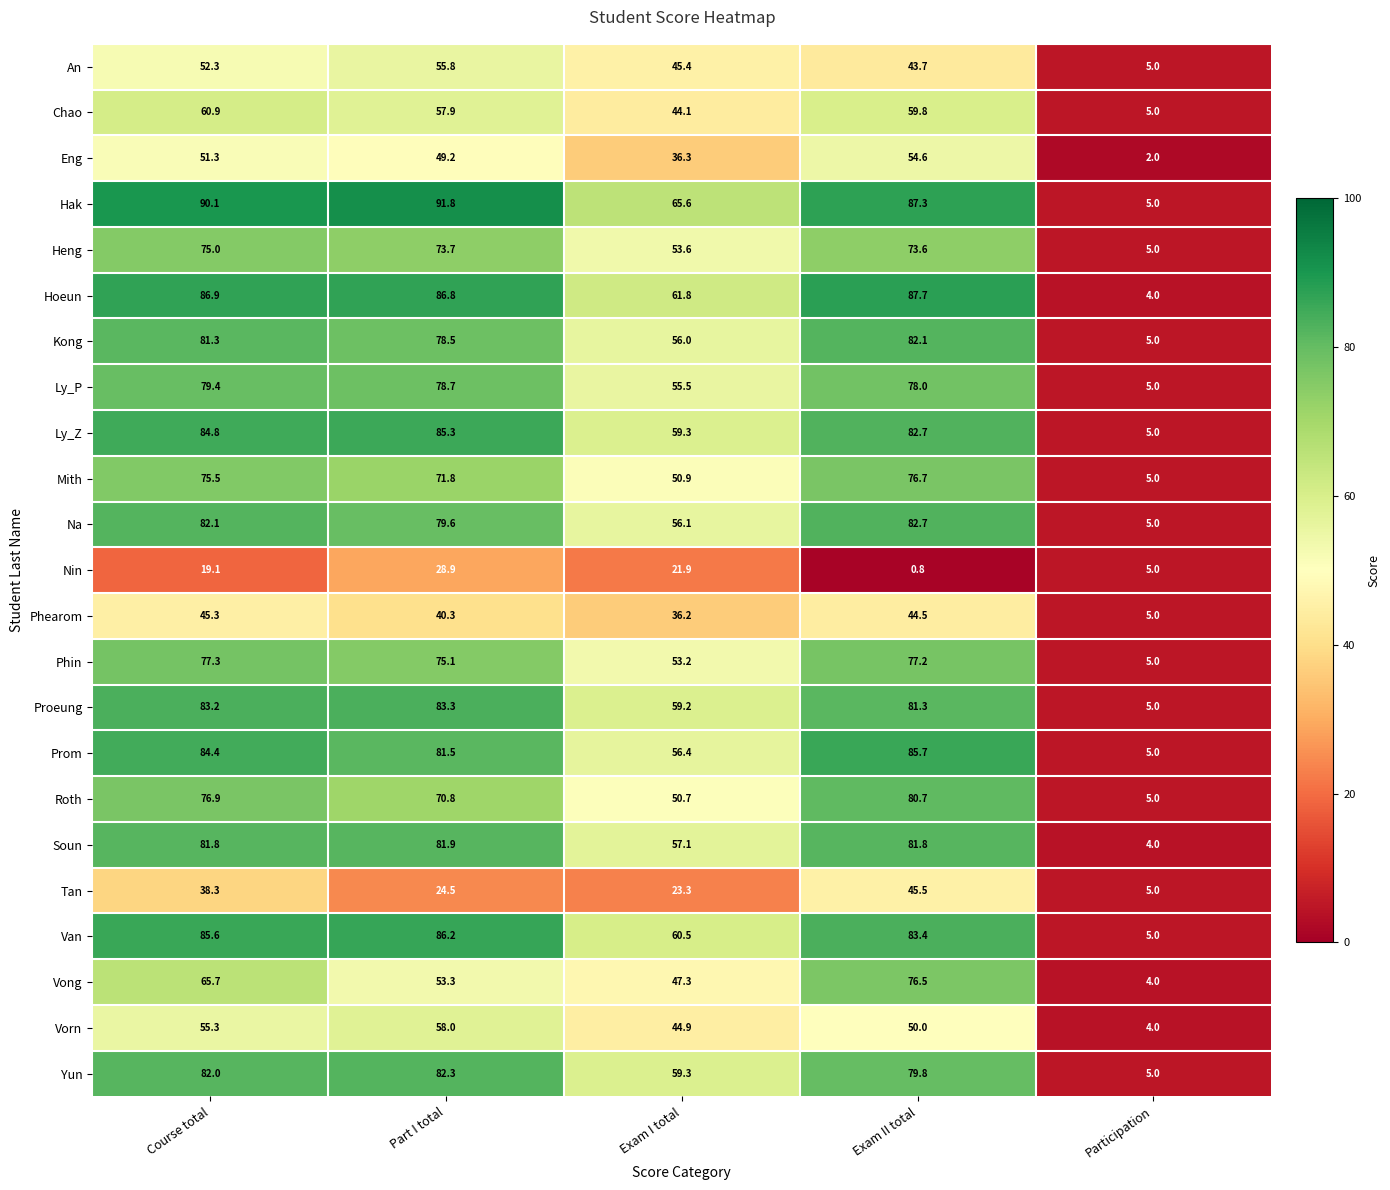

At which label is An closest to 30?

Exam II total